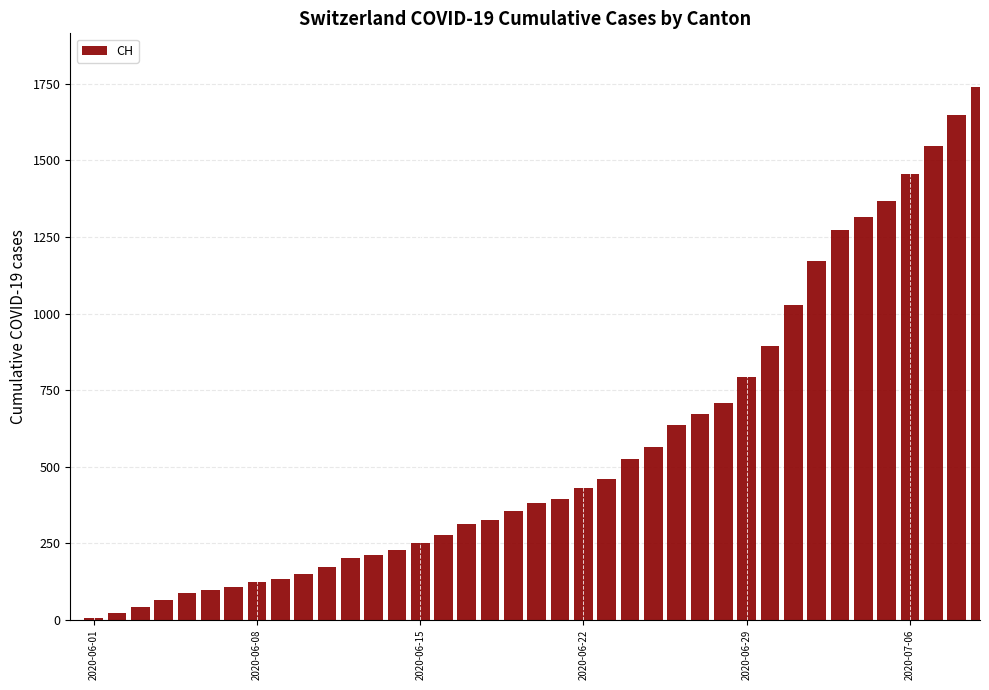

What is the sum of all values?

22173